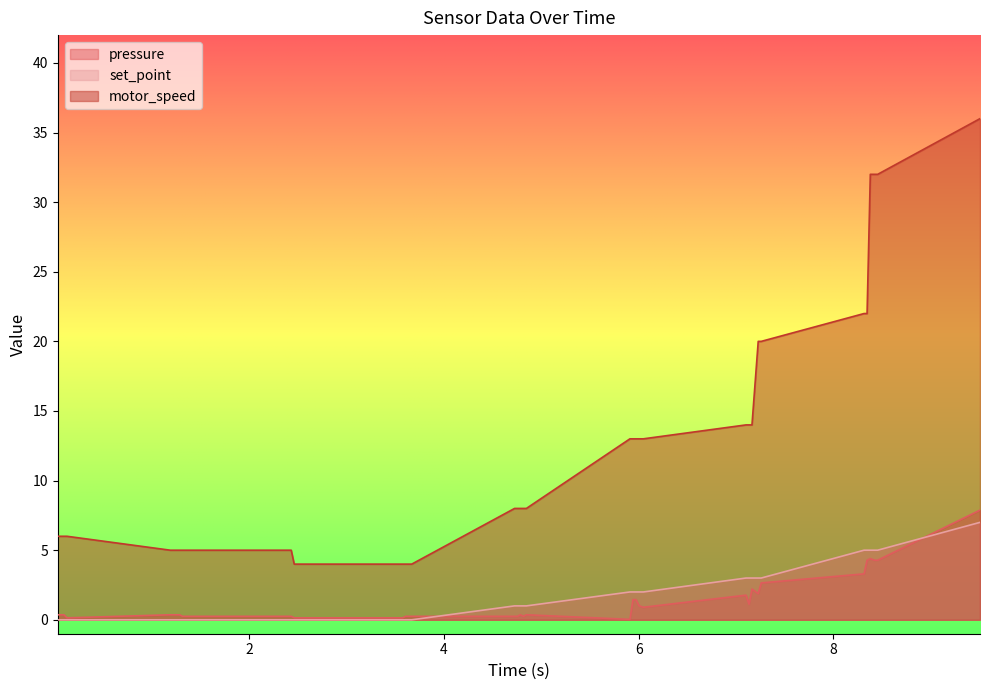

True or false: motor_speed and set_point intersect in this chart.

False